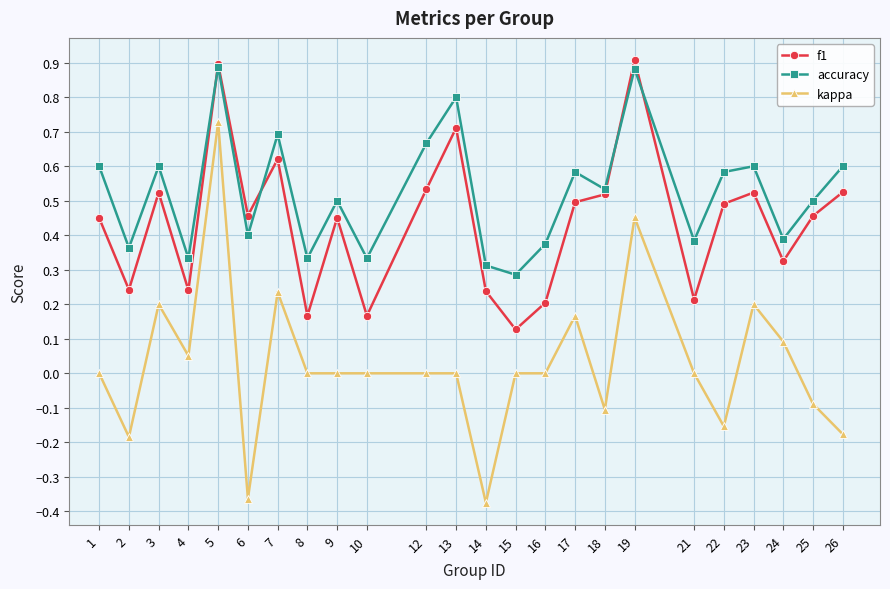

True or false: f1 has more than 1 interior local peaks.

True